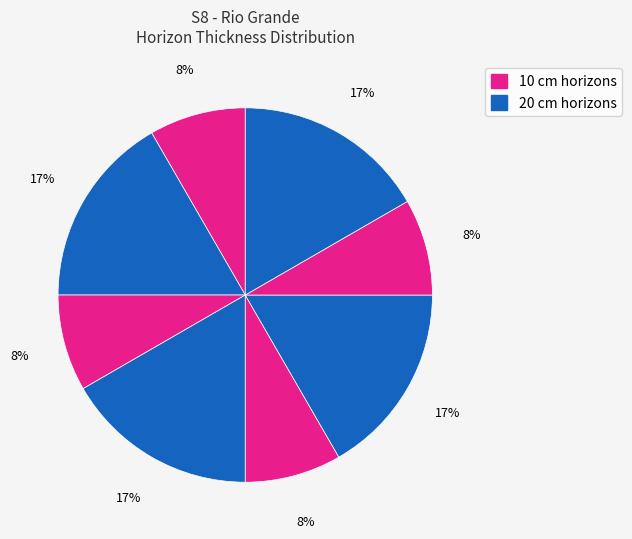

How many slices are in this pie chart?

8